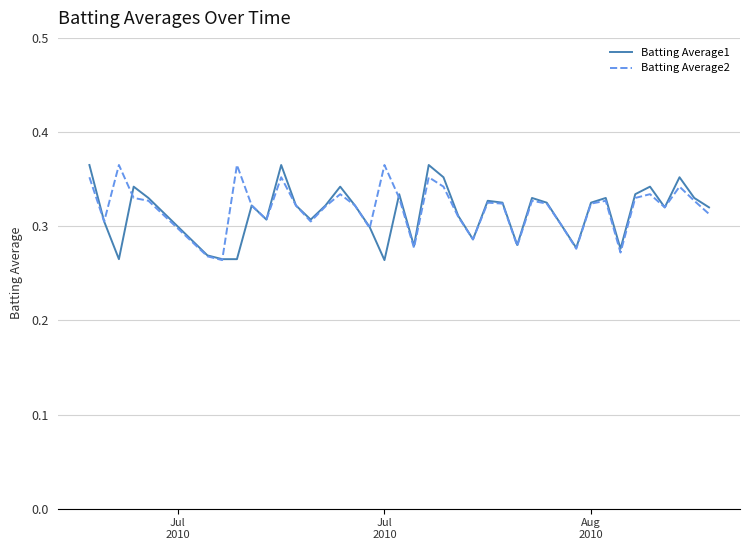

How many Batting Average2 values are between 0 and 1?

40